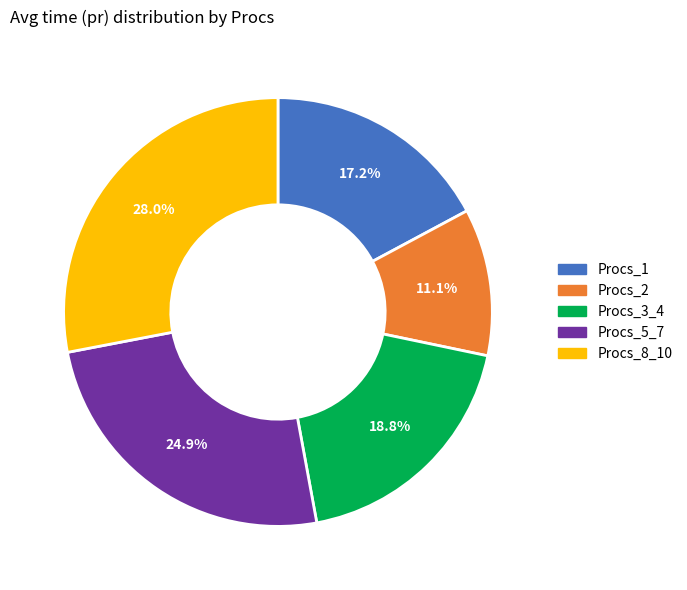

Does any single category account for the majority?

No